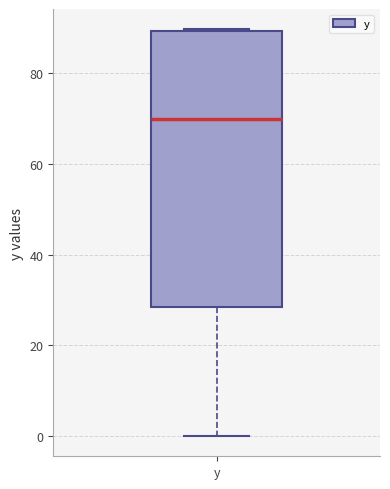

Read this box plot against the y-axis: the position of the median line, the range covered by the box, and the ends of both whiskers. The values are not printed on the chart, so give them approximately, as read against the axis.

median 70, box 28 to 90, whiskers 0 to 90